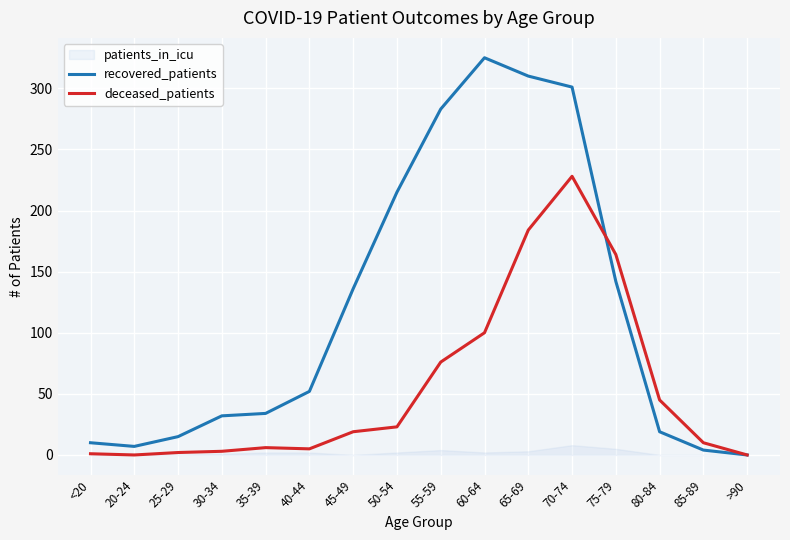

What is the difference between the deceased_patients values at <20 and 85-89?

9